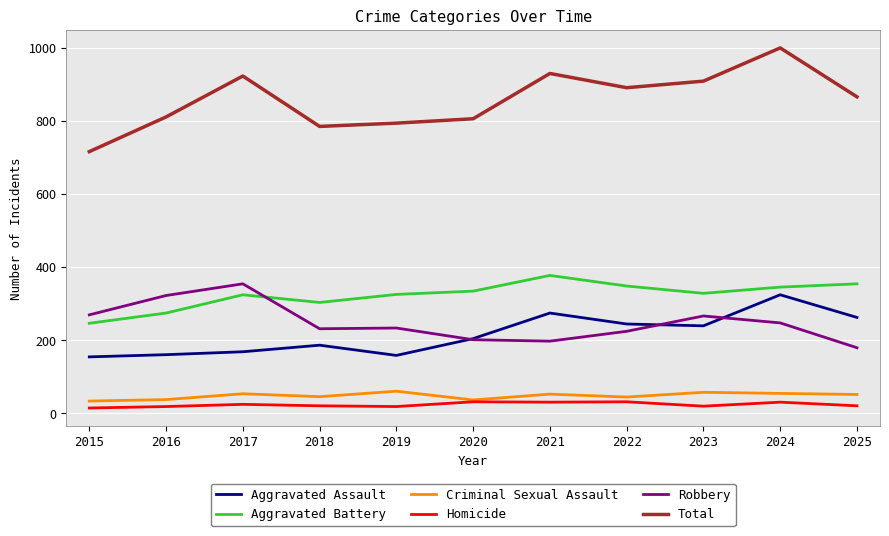

Is it true that Aggravated Battery equals 116 at 2017?

False